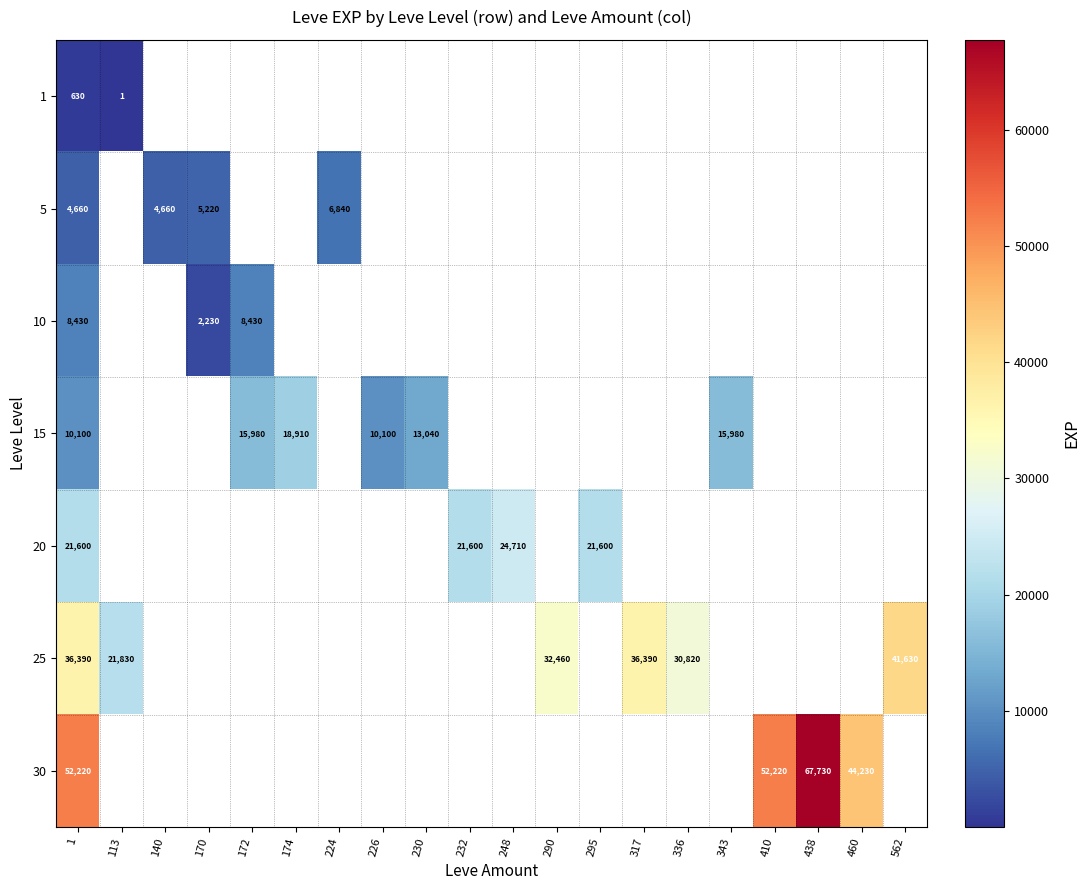

How many data points does each series have?

20